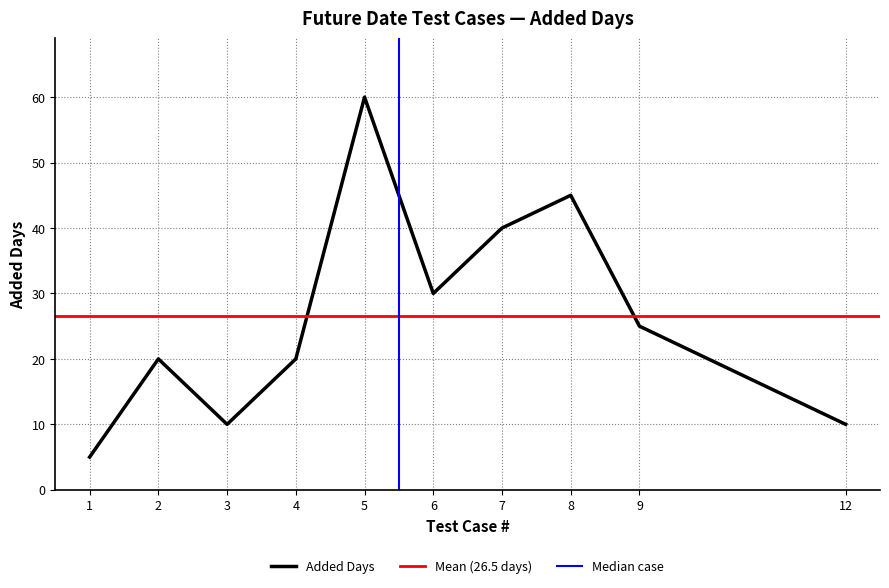

At which label is Added Days closest to 32?

6